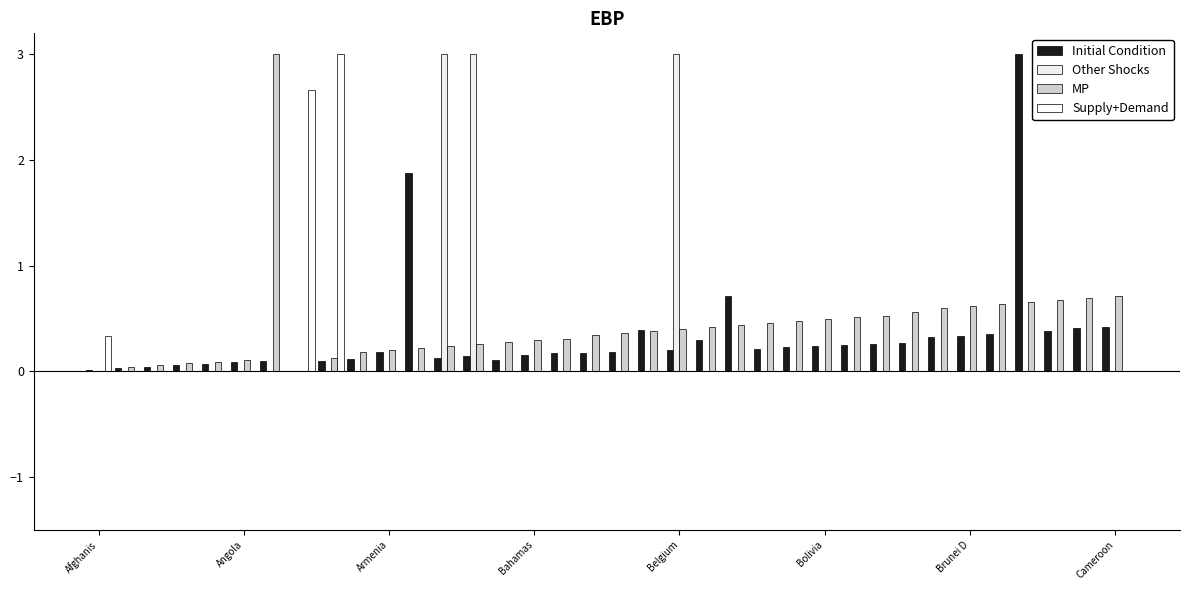

Does the chart contain stacked bars?

No